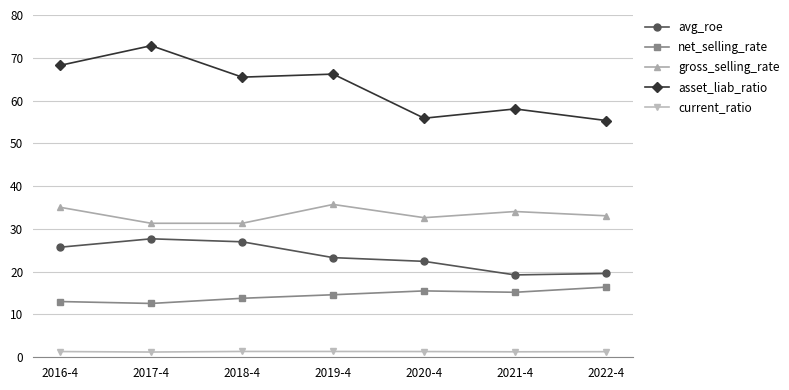

What is the difference between the maximum and minimum values in the net_selling_rate series?

3.8